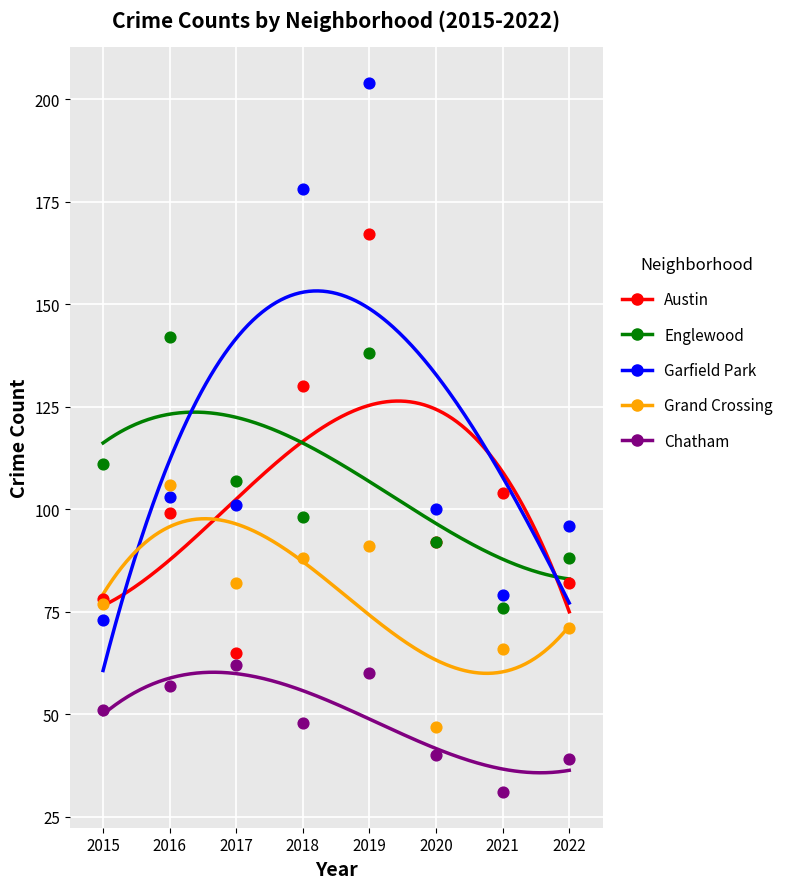

Which series contains the highest Y value?

Garfield Park